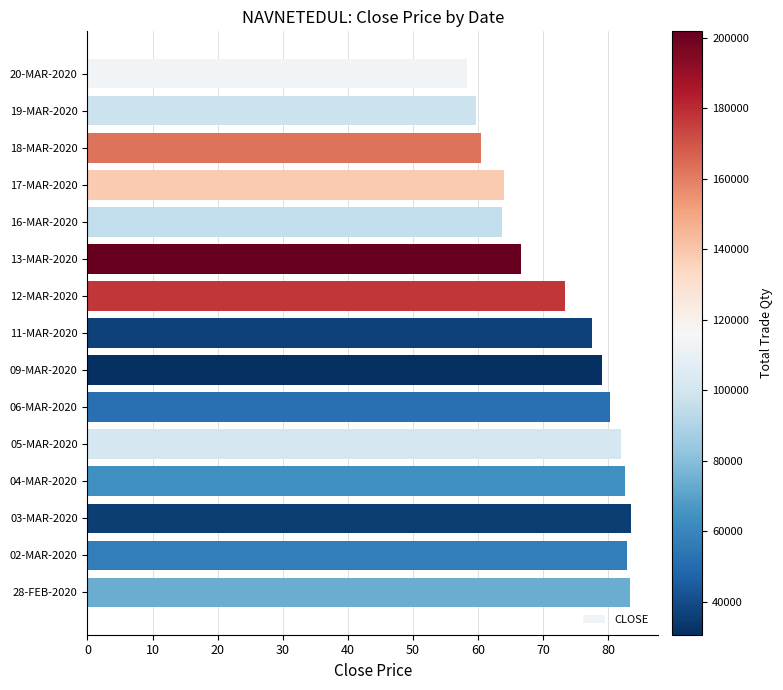

What is the value of the 9th bar from the top?

79.0